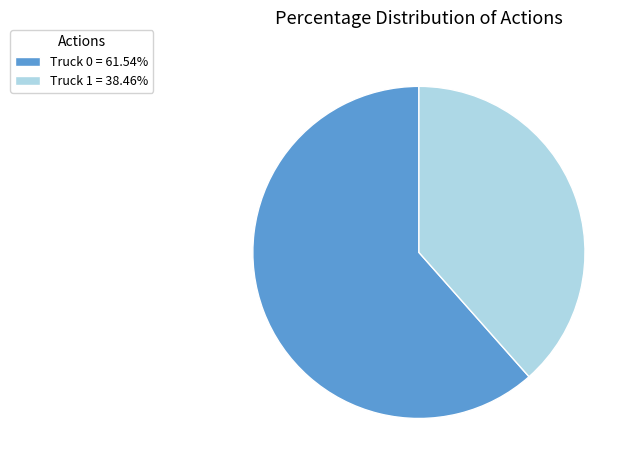

The Truck 0 slice represents 62% of the pie. True or false?

True